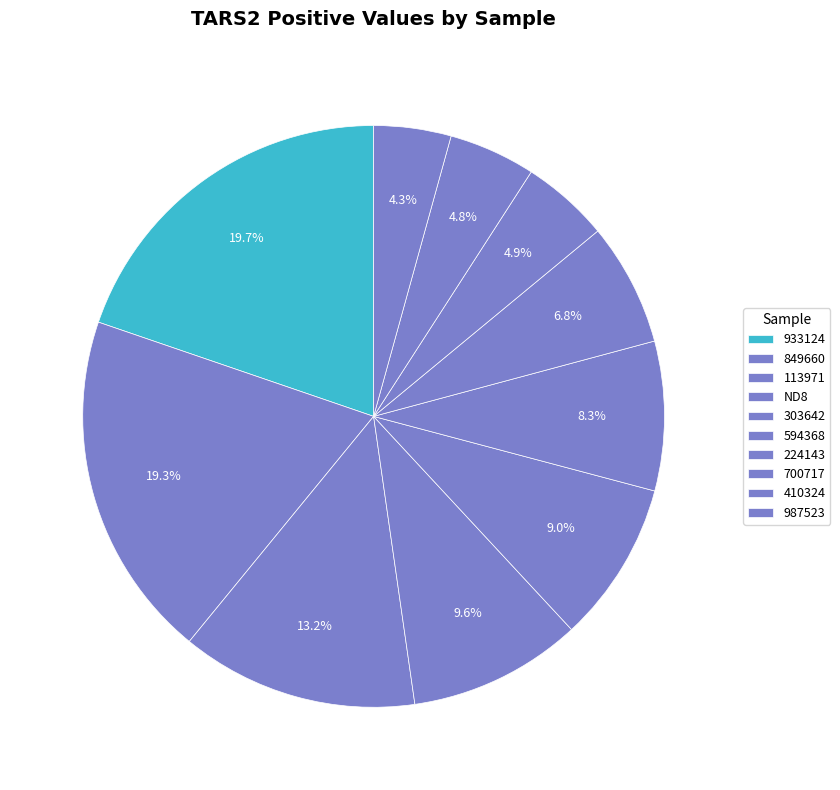

Is 933124 the majority of the pie?

No